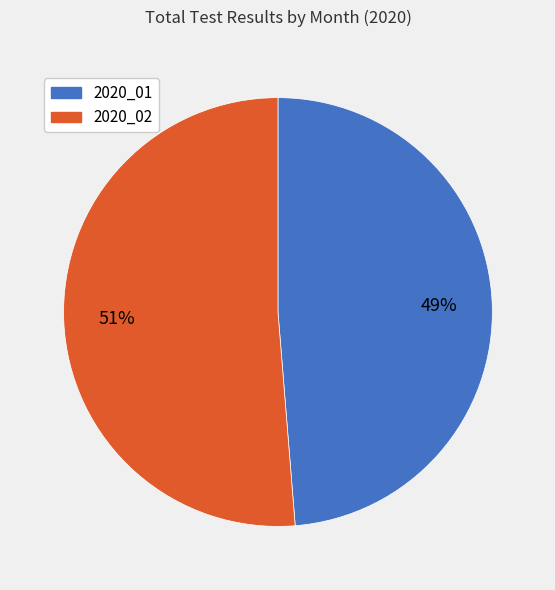

How many segments does this pie chart have?

2